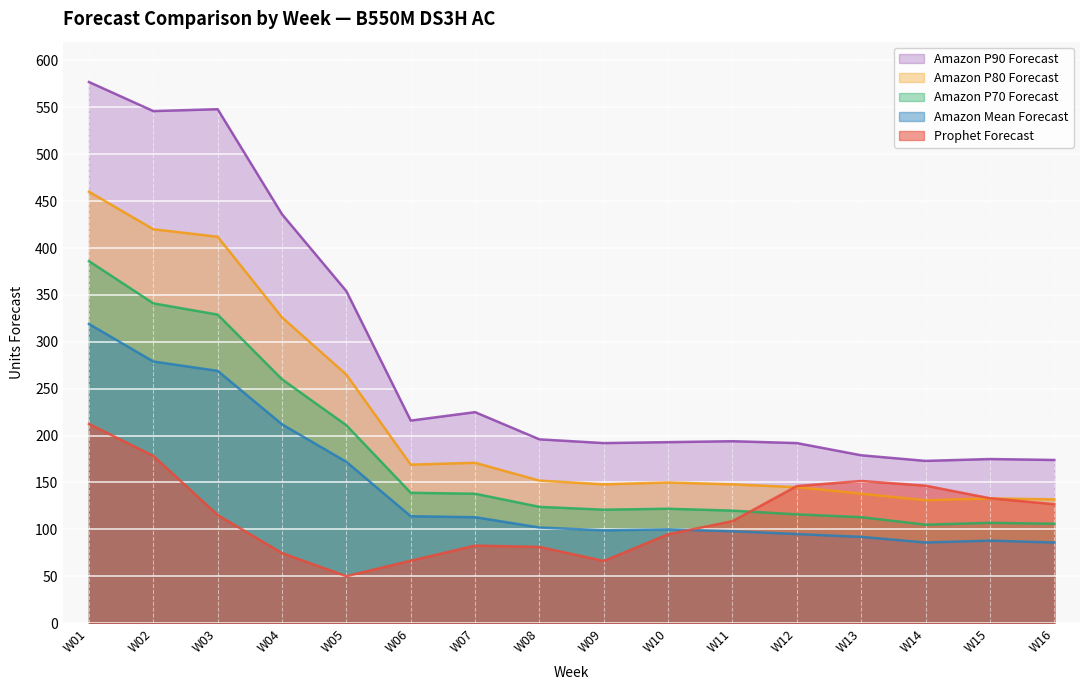

At which category does Amazon P90 Forecast reach its first local valley?

W02